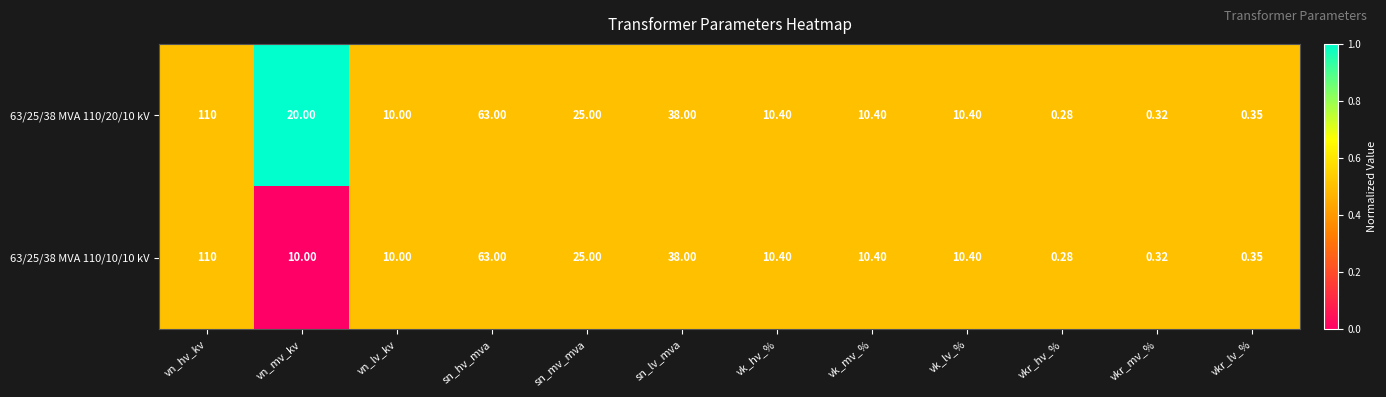

How many values in the 63/25/38 MVA 110/20/10 kV series are below 10?

3